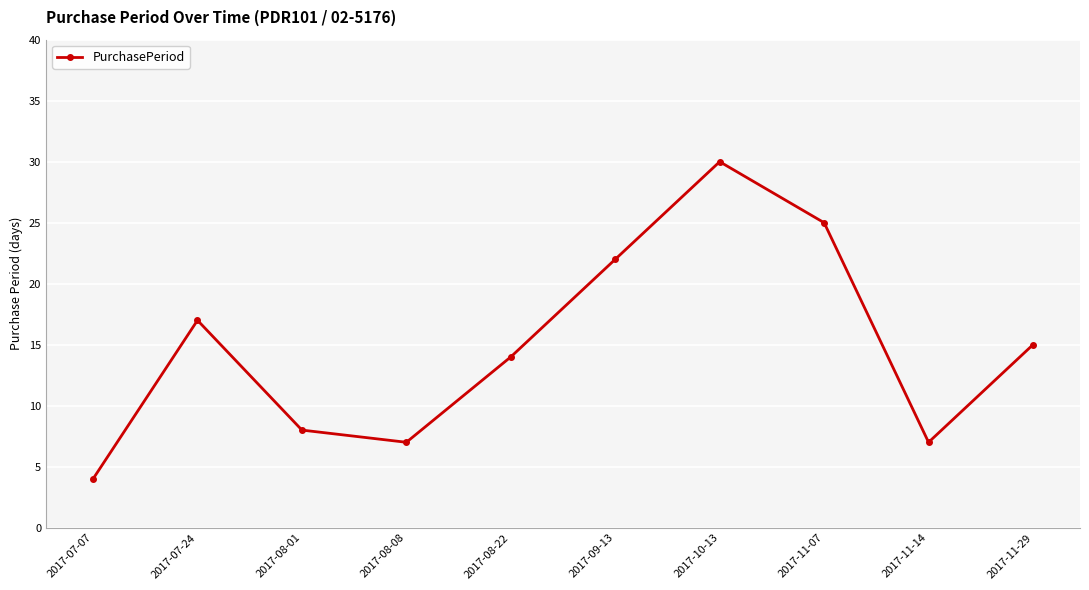

Reading left to right, list all the values displayed in this chart.

4	17	8	7	14	22	30	25	7	15